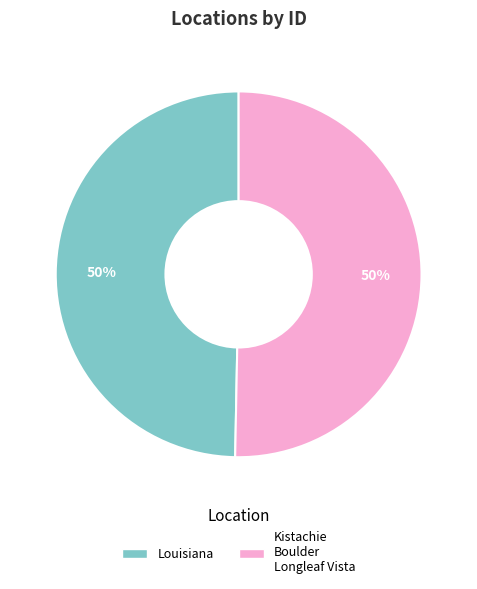

To the nearest percent, what portion does Louisiana represent?

50%